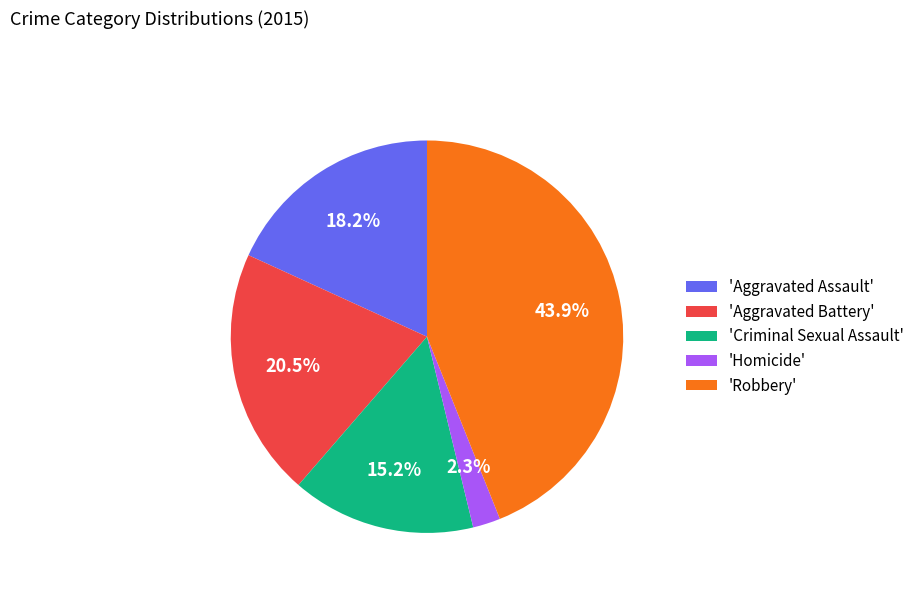

How many segments does this pie chart have?

5